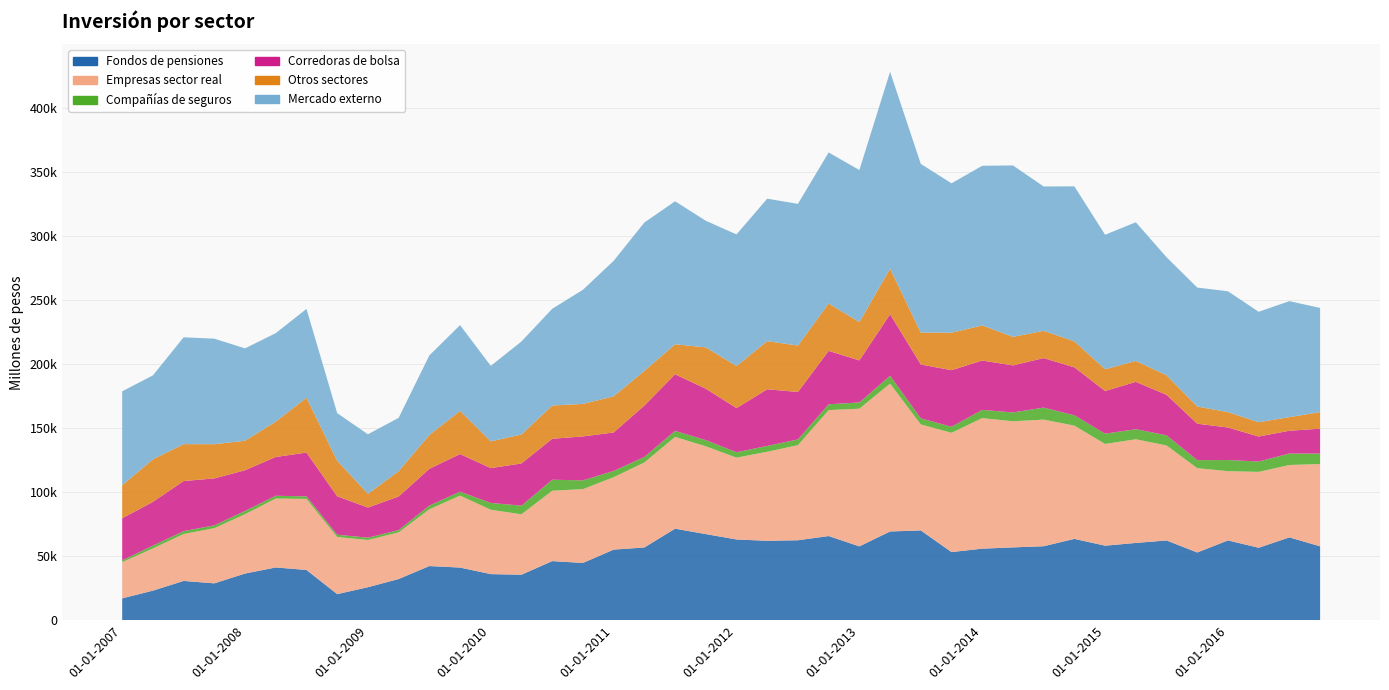

Reading left to right, list all the values displayed in this chart.

Fondos de pensiones: 17039	23069	30646	28751	36427	41179	39216	20335	25738	32130	42273	41087	35971	35516	46134	44696	55119	56786	71486	67233	63036	62007	62437	65716	57651	69285	70095	53190	55870	56848	57754	63502	58188	60325	62278	52866	62292	56578	64669	57679
Empresas sector real: 28252	32953	36667	43118	46363	53838	55521	44622	36895	36441	44339	56243	50277	47195	54972	57682	56574	66418	71675	68600	63917	69556	74276	98384	107553	115503	82811	93169	102005	98521	98926	88457	79457	81005	74219	65879	54116	59254	56566	64307
Compañías de seguros: 1412	2198	2234	2197	2546	2159	1962	1794	1792	1813	2885	3051	5321	6752	8605	6838	4879	4297	4739	4797	4239	4555	4486	4560	4863	6135	4759	4712	6381	6908	9374	8097	8028	7869	7898	6278	8689	8119	8948	8158
Corredoras de bolsa: 32916	34201	39152	36673	31798	30319	34221	30014	23553	26223	28759	29399	27220	32969	31991	34341	30054	40185	44196	40186	34489	44270	37074	41726	32864	48034	42088	44226	38582	36758	38680	37454	33355	36970	31653	28460	25412	19511	17809	19445
Otros sectores: 25801	33288	28812	26728	23054	27622	42850	27751	10748	19813	26393	33732	20884	22643	26007	25385	28249	27091	23459	32273	32872	37610	36261	37023	29939	35651	24942	29283	27433	22295	21296	20334	16986	16334	15301	13434	12006	11185	10625	12932
Mercado externo: 73352	65534	83464	82436	72157	69134	69412	37194	46499	41622	62168	66993	58973	72685	75543	89164	105836	115879	111682	98955	102822	111290	110705	117994	118771	153805	131761	116698	124716	133940	112786	121072	105095	108363	92219	92926	94429	86271	90634	81415